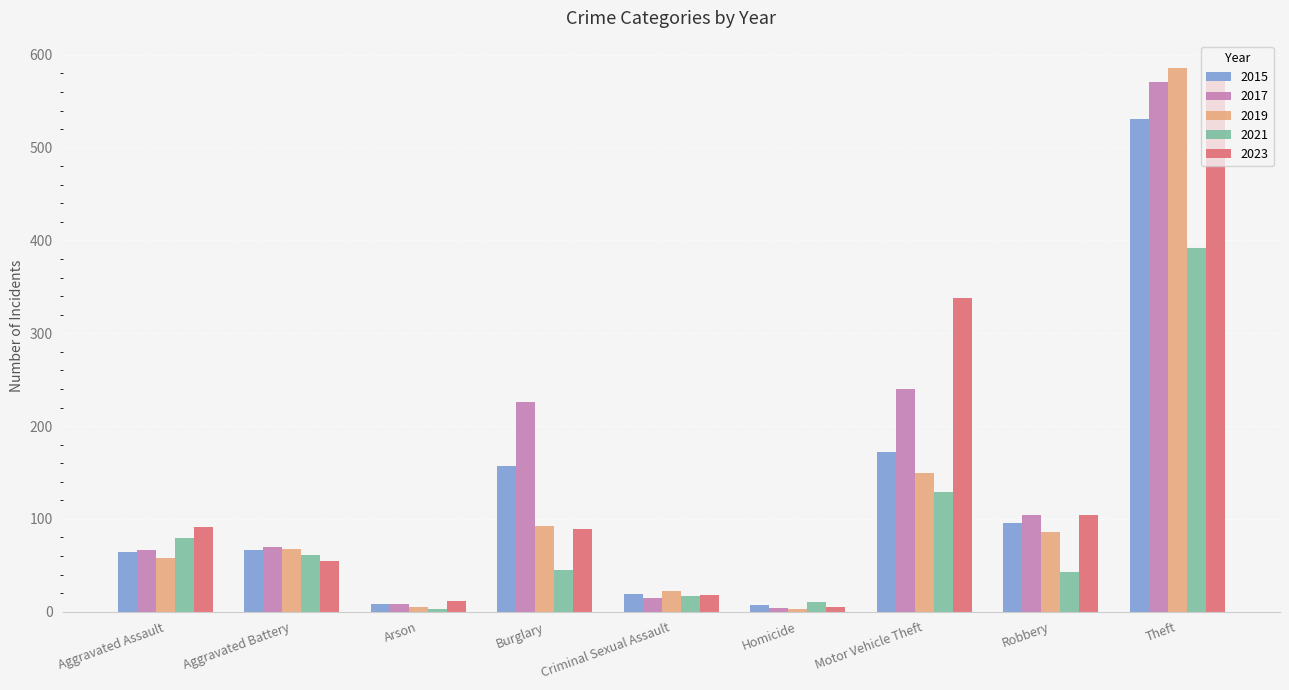

At which label does 2017 reach its peak?

Theft